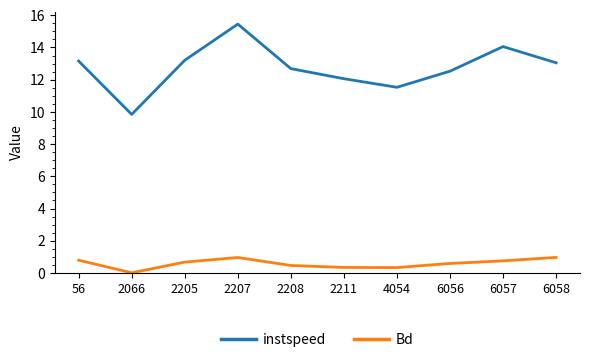

What is the difference between the maximum and minimum values in the instspeed series?

5.6